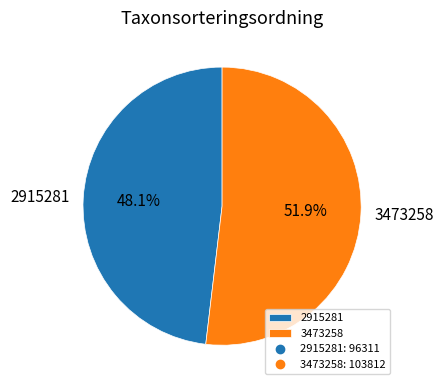

Approximately how many times larger is the value at 3473258 compared to 2915281?

1.1